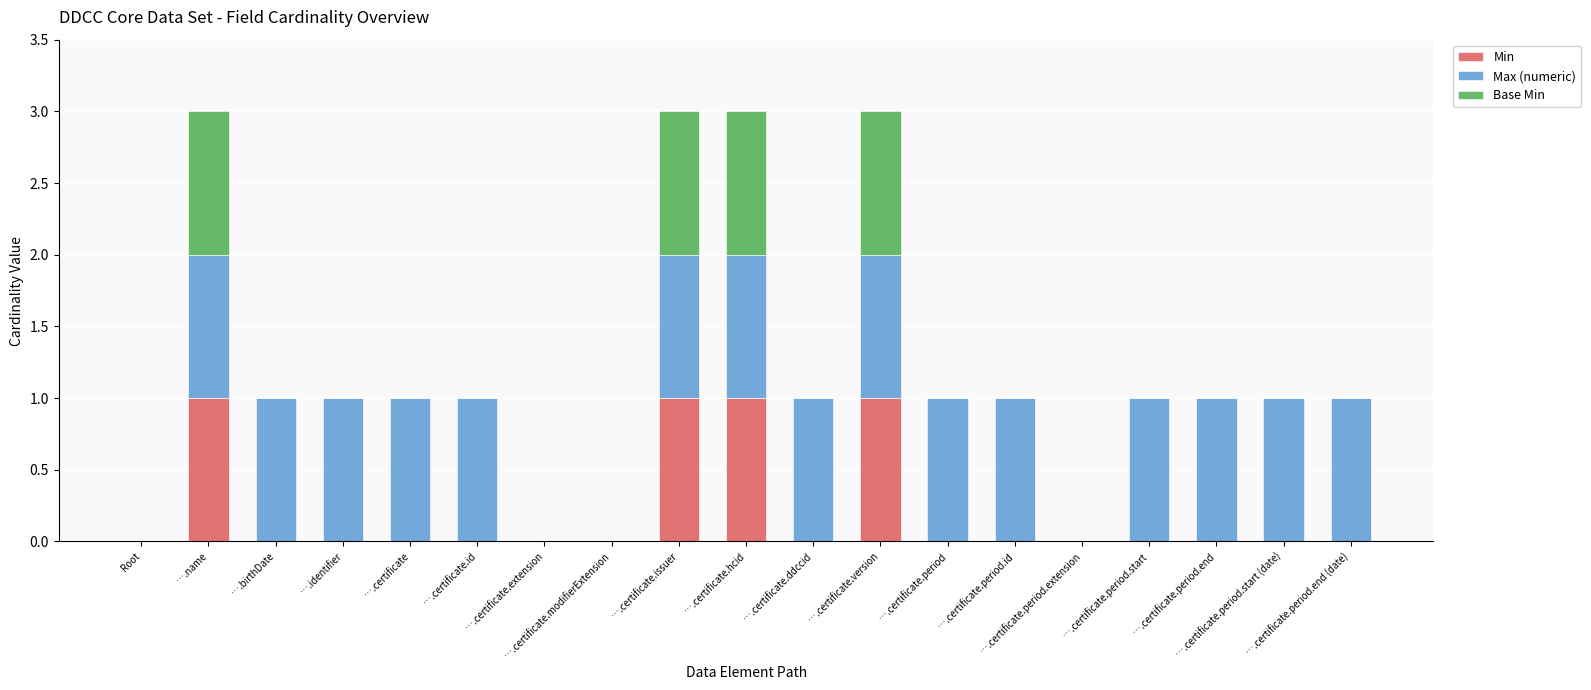

How many data points does each series have?

19